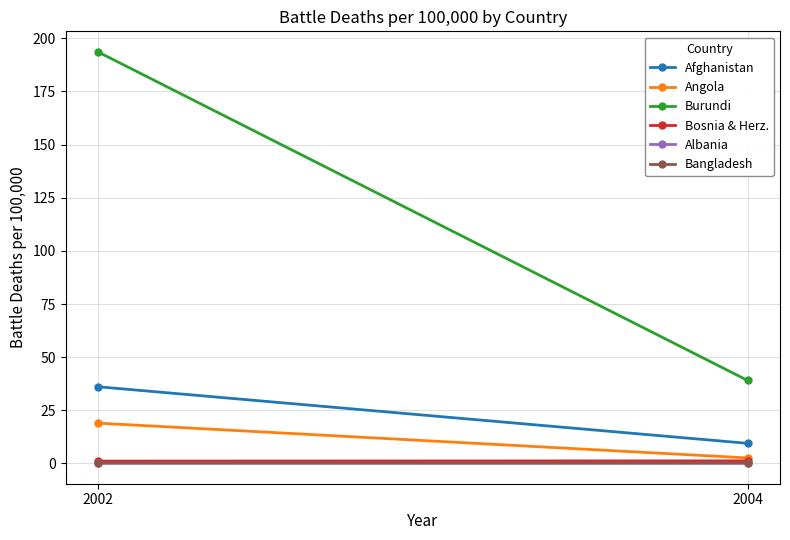

What is the spread (max minus min) of values at 2004?

38.9